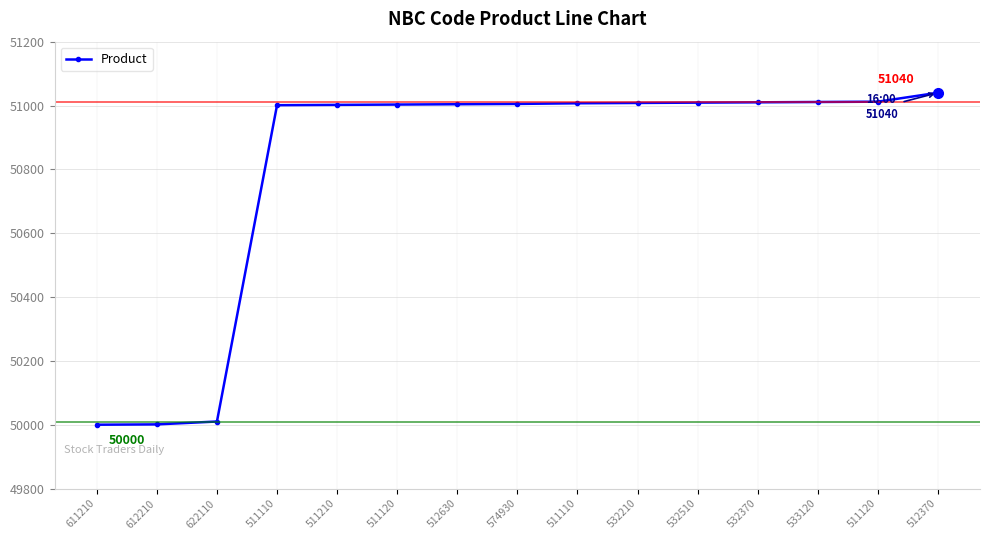

Which has a higher value, 532210 or 511120?

511120